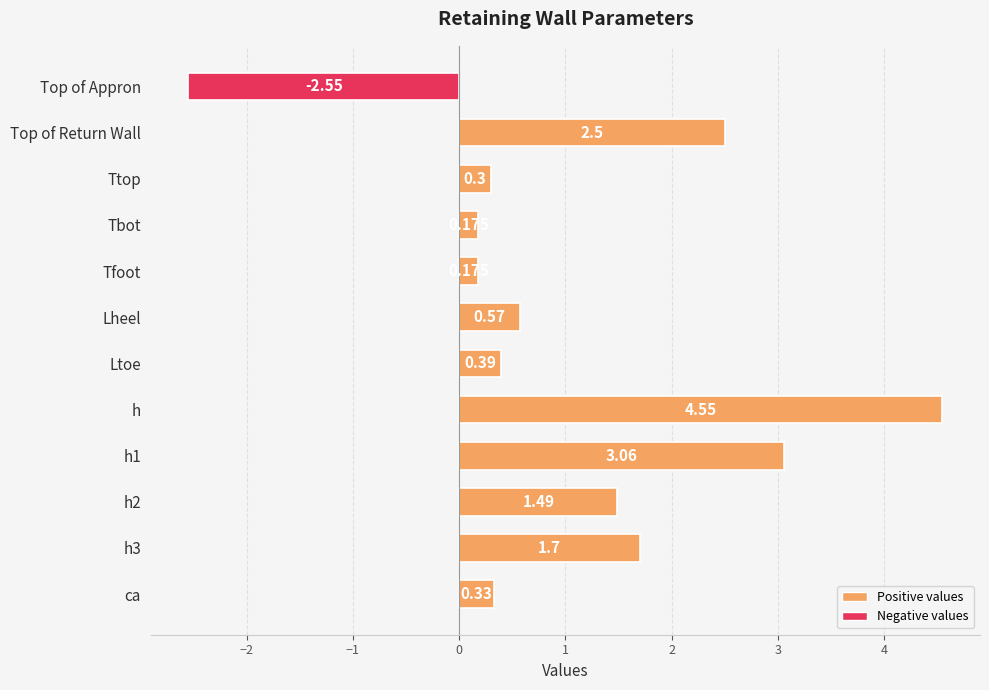

Which label corresponds to the largest value in the chart?

h